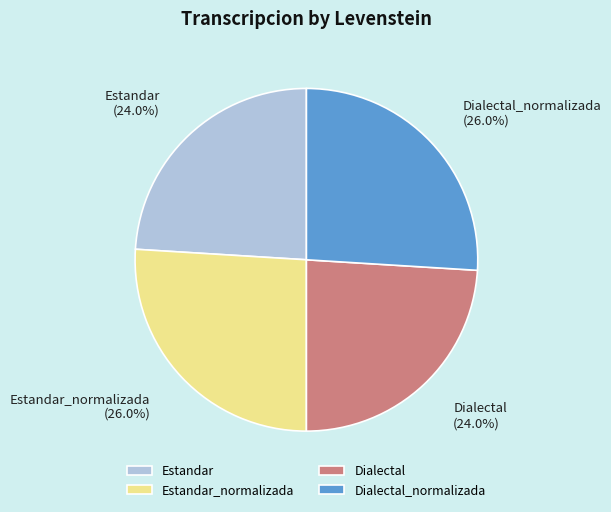

To the nearest percent, what is the average slice percentage?

25%